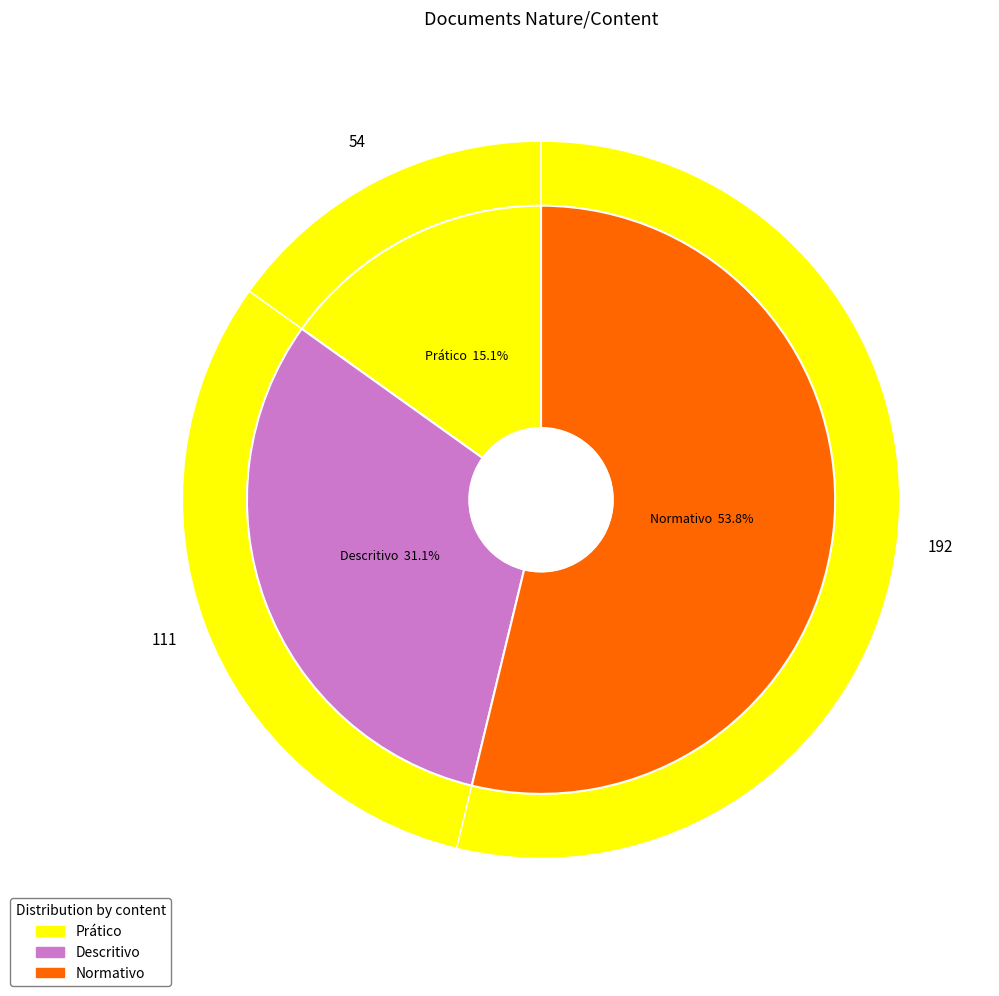

Combined, what portion of the pie is Normativo and Descritivo?

84.9%